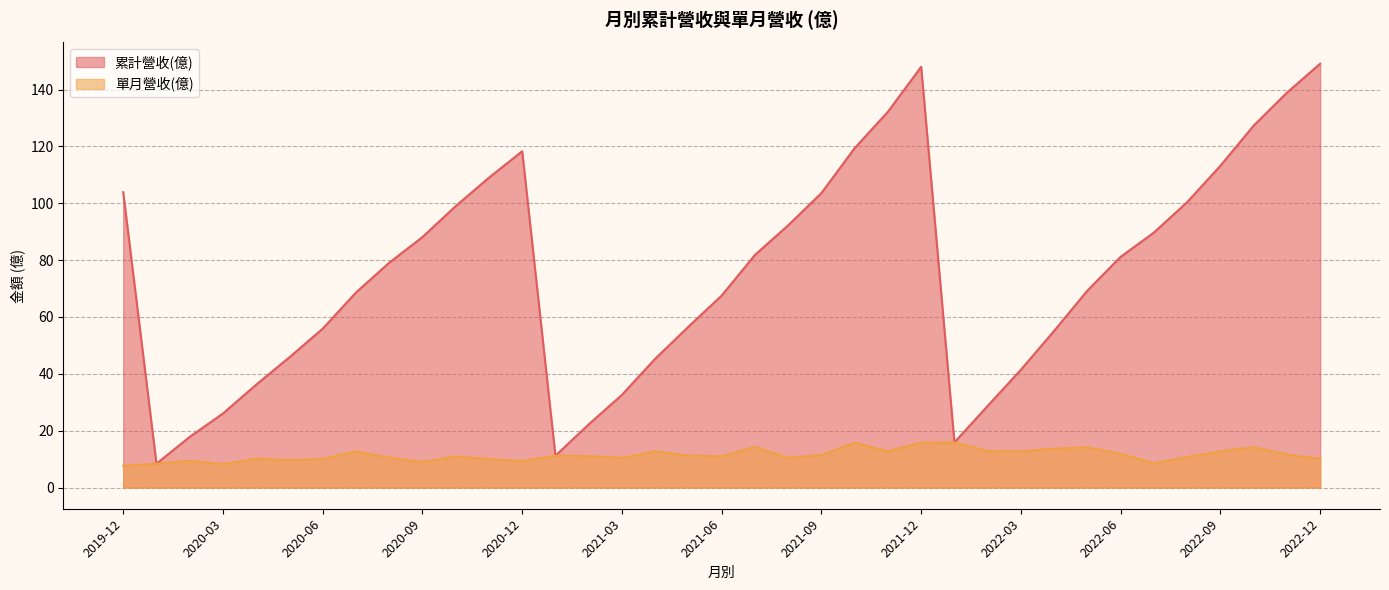

Rank the series by their maximum value, from lowest to highest.

單月營收(億), 累計營收(億)